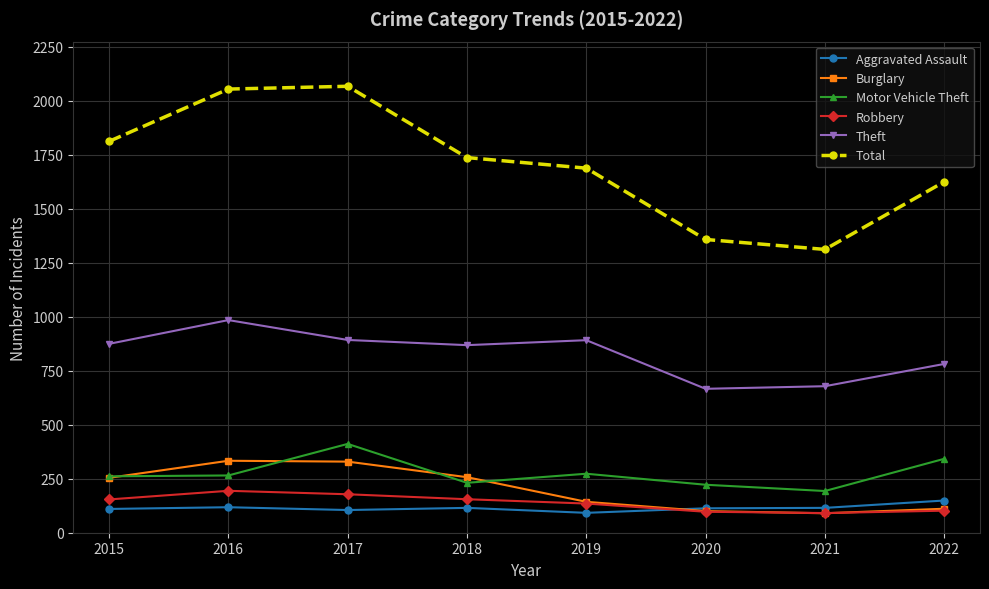

At which label is Total closest to 1688?

2019